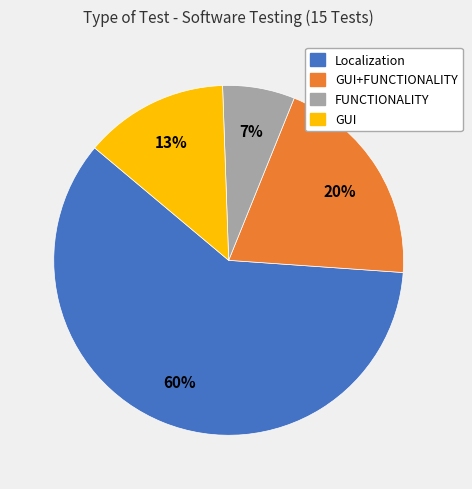

To the nearest percent, what percentage of the pie is FUNCTIONALITY?

7%